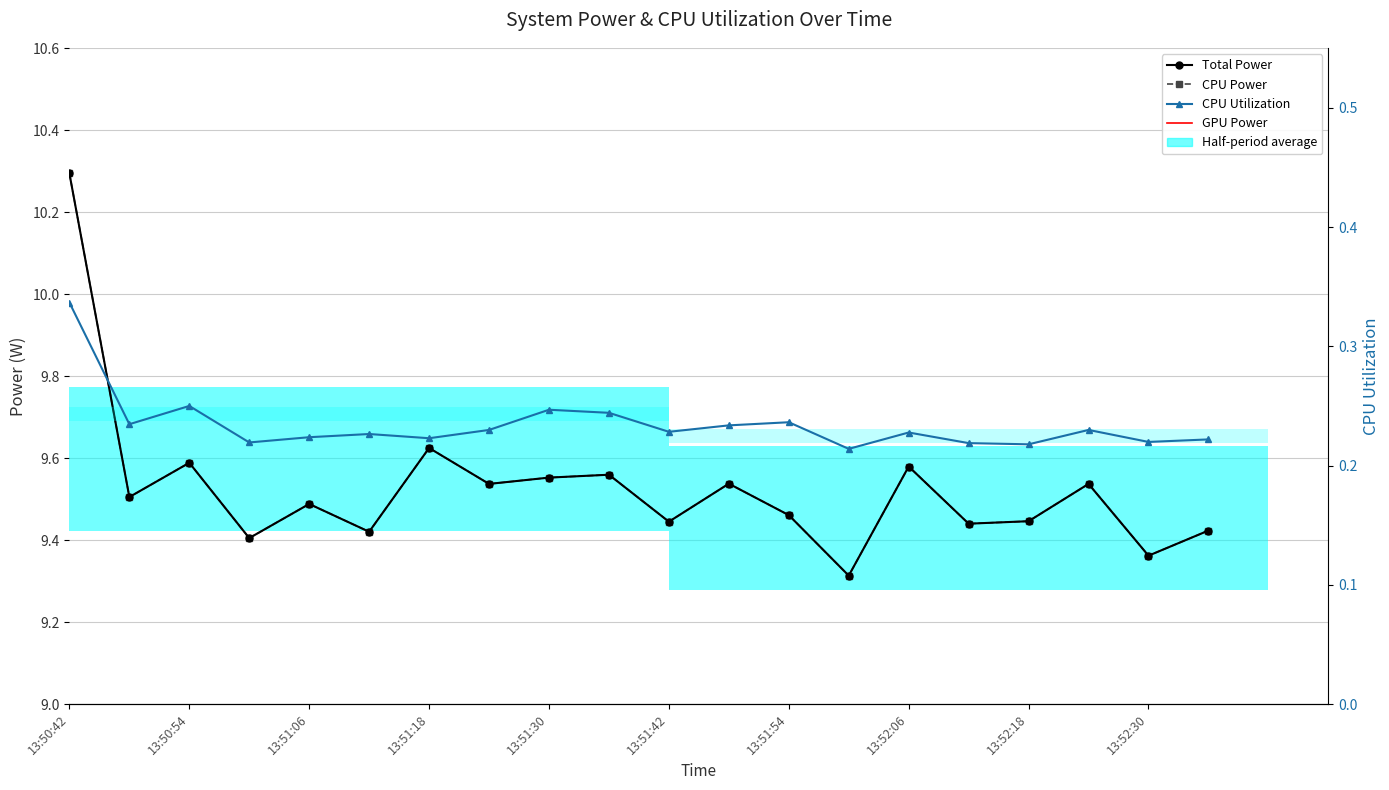

What is the spread (max minus min) of values at 13:51:18?

9.4